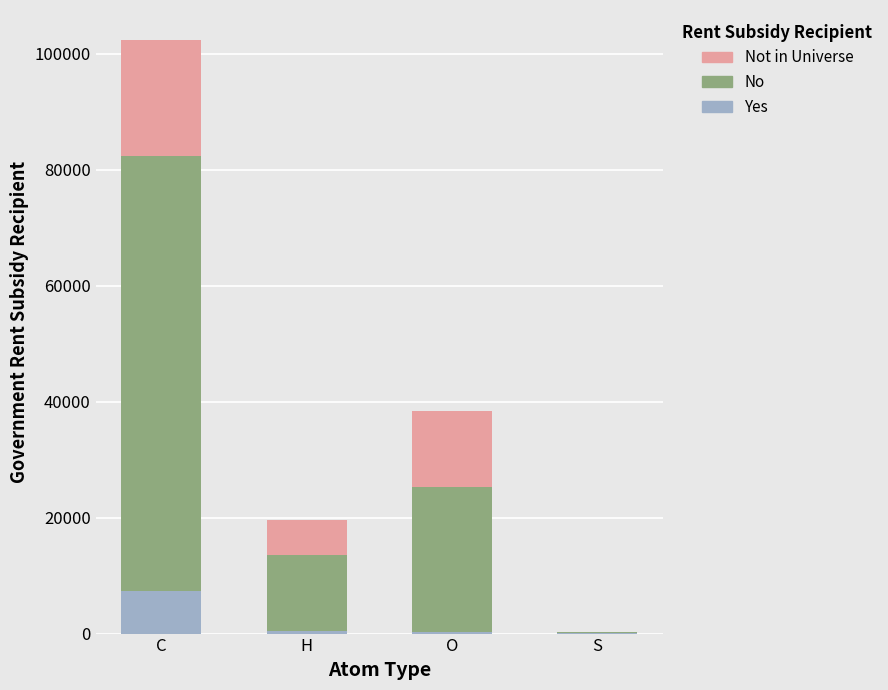

What is the highest value of the Yes series?

7400